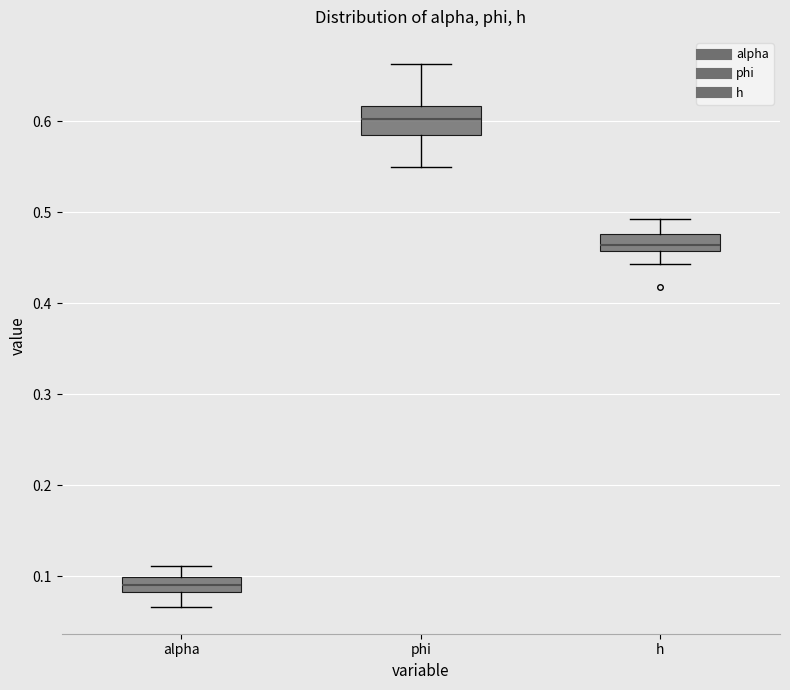

Reading left to right, transcribe this box plot: for each box, give where its median line is, the range the box spans, and where its two whiskers end, as read against the y-axis. The values are not printed on the chart, so give them approximately, as read against the axis.

alpha: median 0.09, box 0.08 to 0.10, whiskers 0.07 to 0.11
phi: median 0.60, box 0.58 to 0.62, whiskers 0.55 to 0.66
h: median 0.46 (just above the box's lower edge), box 0.46 to 0.48, whiskers 0.44 to 0.49